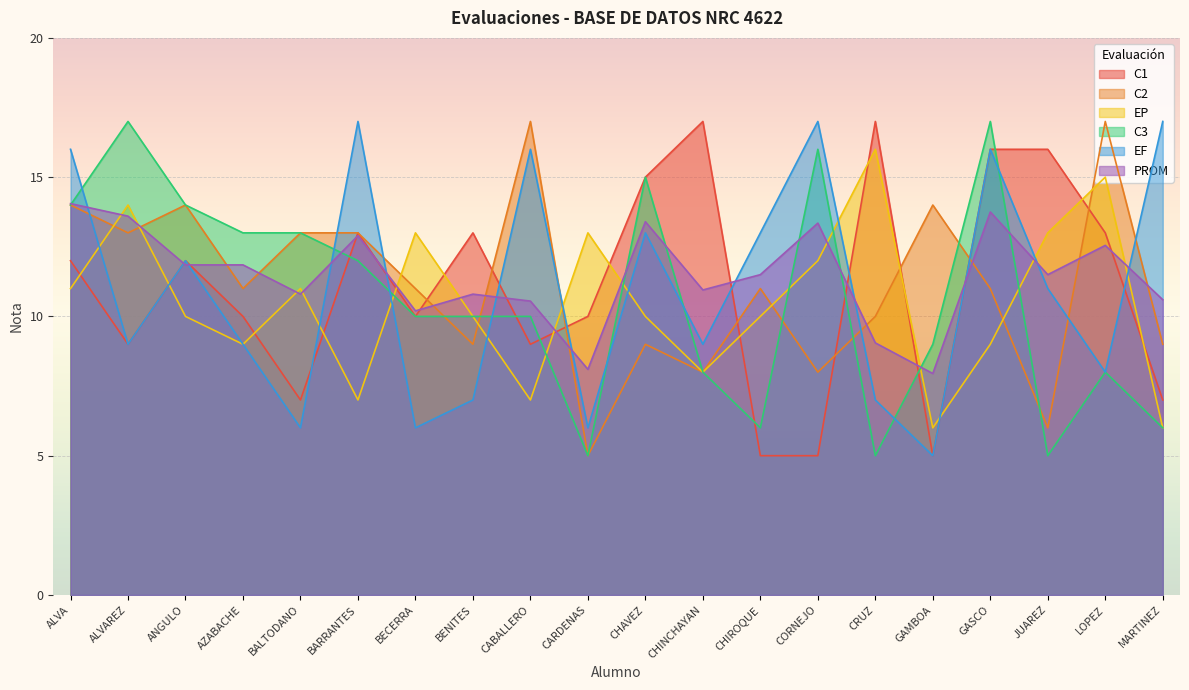

Between ANGULO and LOPEZ, which is larger?

LOPEZ